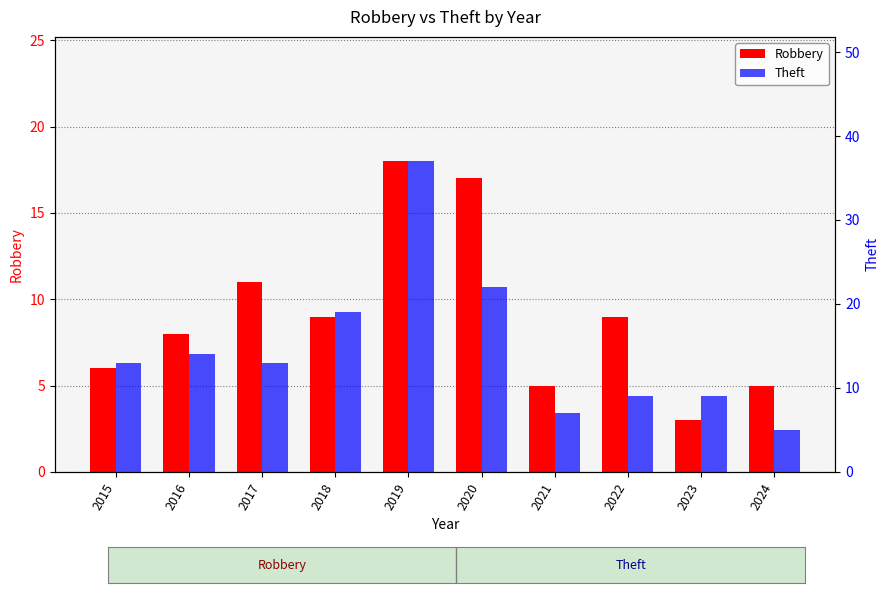

How many groups of bars are there?

10